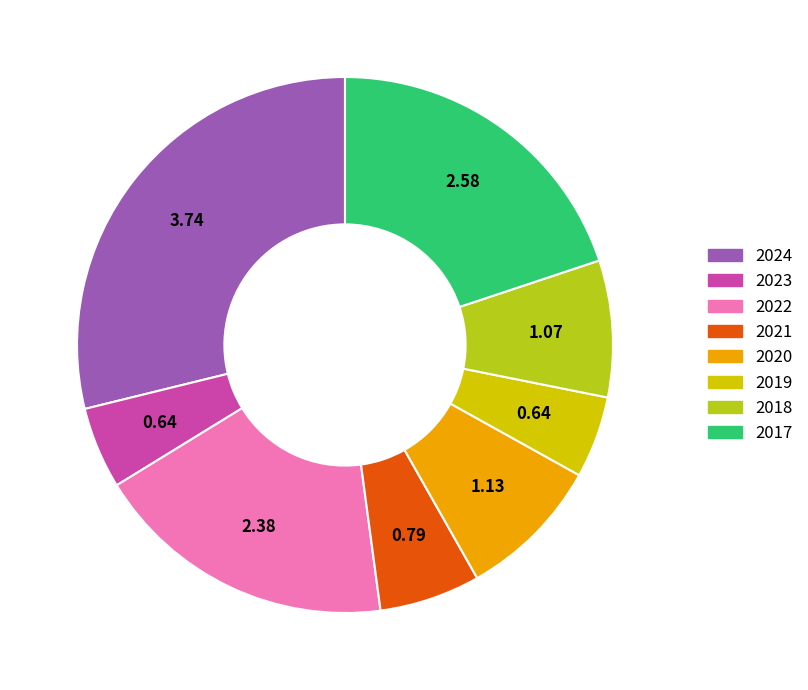

How much of the chart is everything except 2022?

81.6%